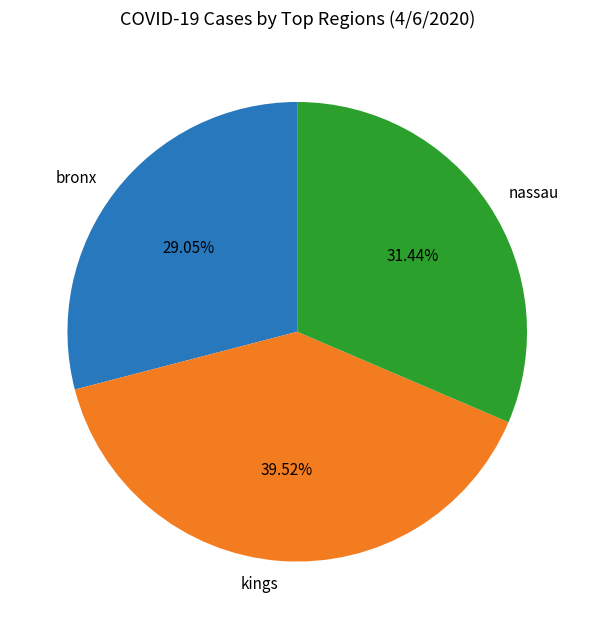

Is nassau the majority of the pie?

No